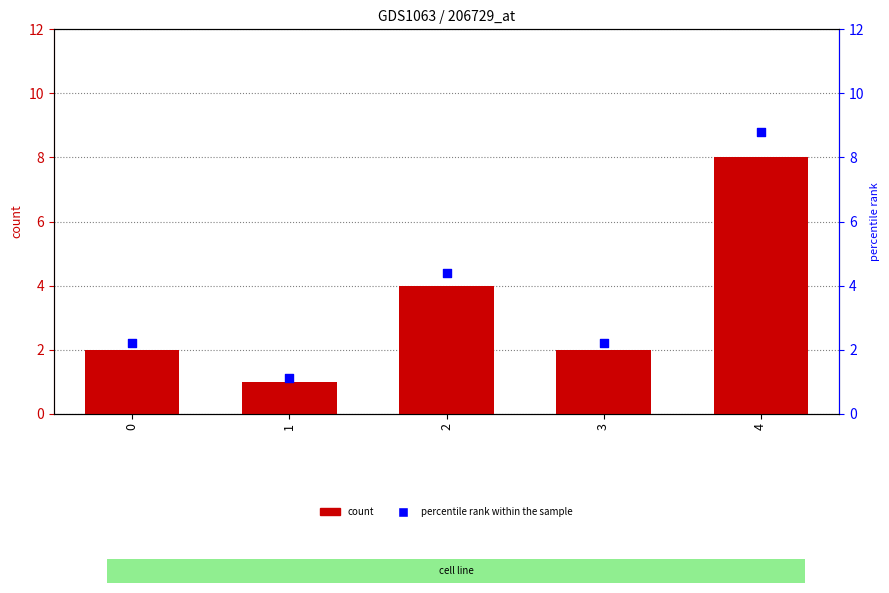

Which series contains the lowest Y value?

count